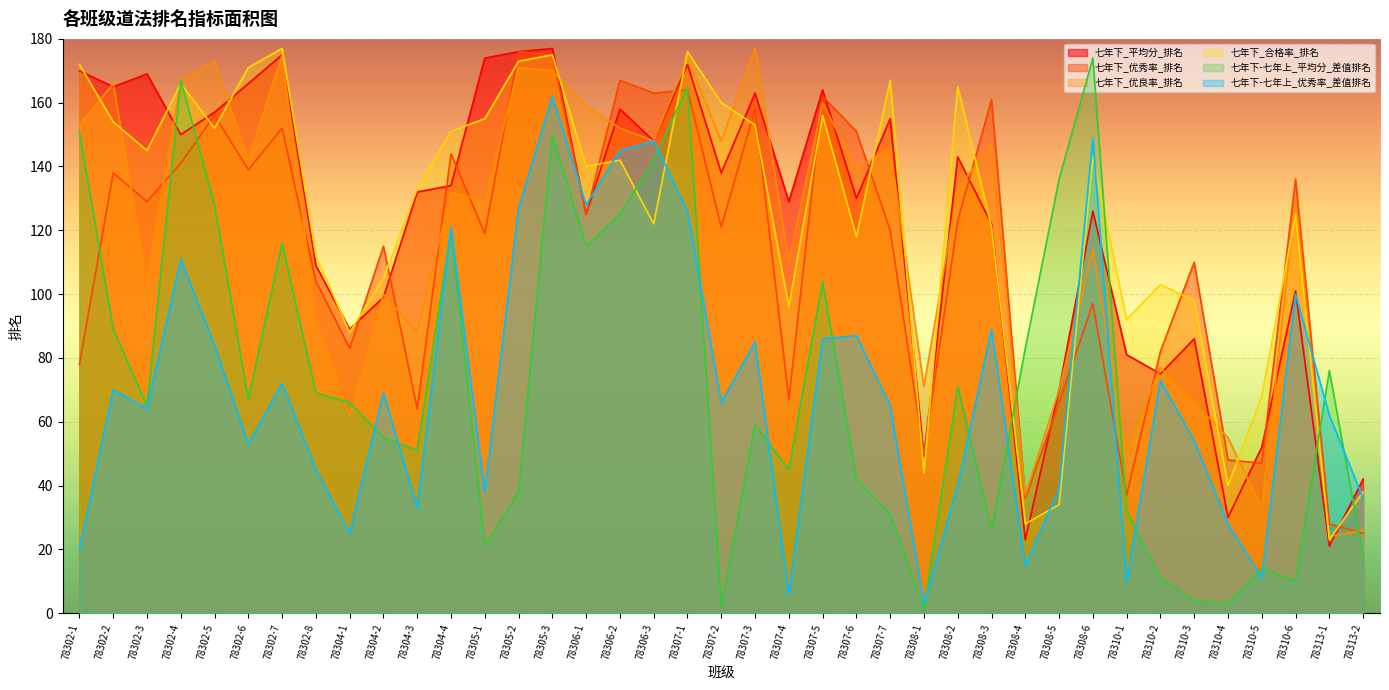

Rank the categories by 七年下_平均分_排名 value from lowest to highest.

78313-1, 78308-4, 78310-4, 78313-2, 78308-1, 78310-5, 78308-5, 78310-2, 78310-1, 78310-3, 78304-1, 78304-2, 78310-6, 78302-8, 78308-3, 78306-1, 78308-6, 78307-4, 78307-6, 78304-3, 78304-4, 78307-2, 78308-2, 78306-3, 78302-4, 78307-7, 78302-5, 78306-2, 78307-3, 78307-5, 78302-2, 78302-6, 78302-3, 78302-1, 78307-1, 78305-1, 78302-7, 78305-2, 78305-3